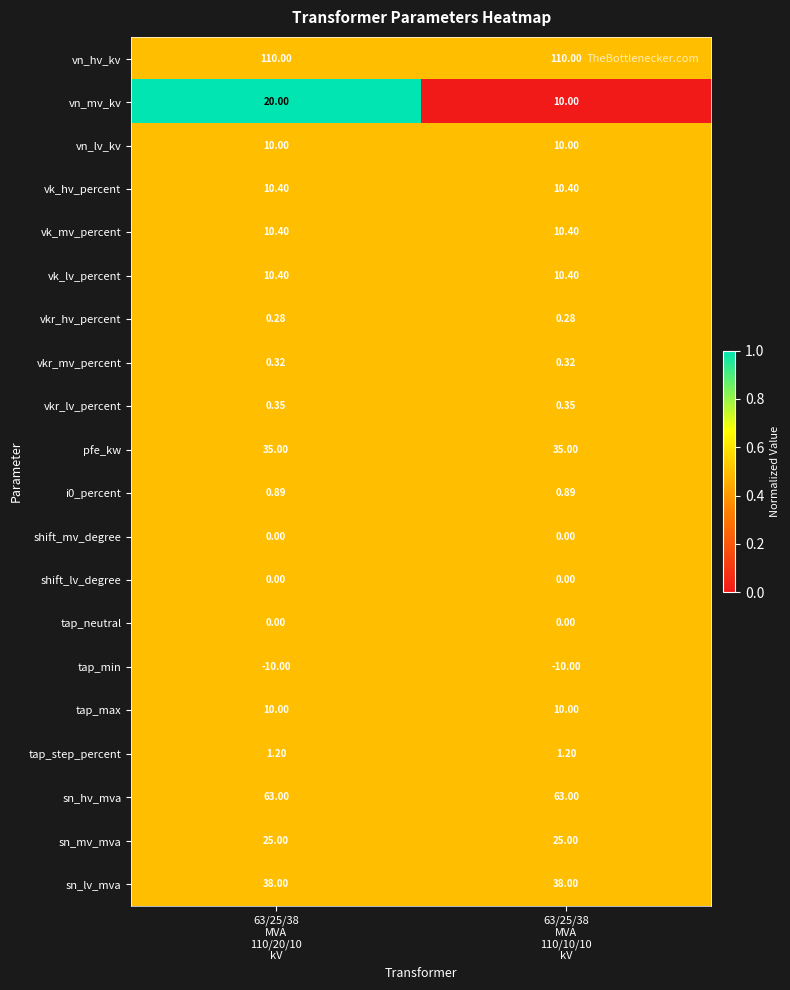

Which series has the largest total across all categories?

vn_hv_kv